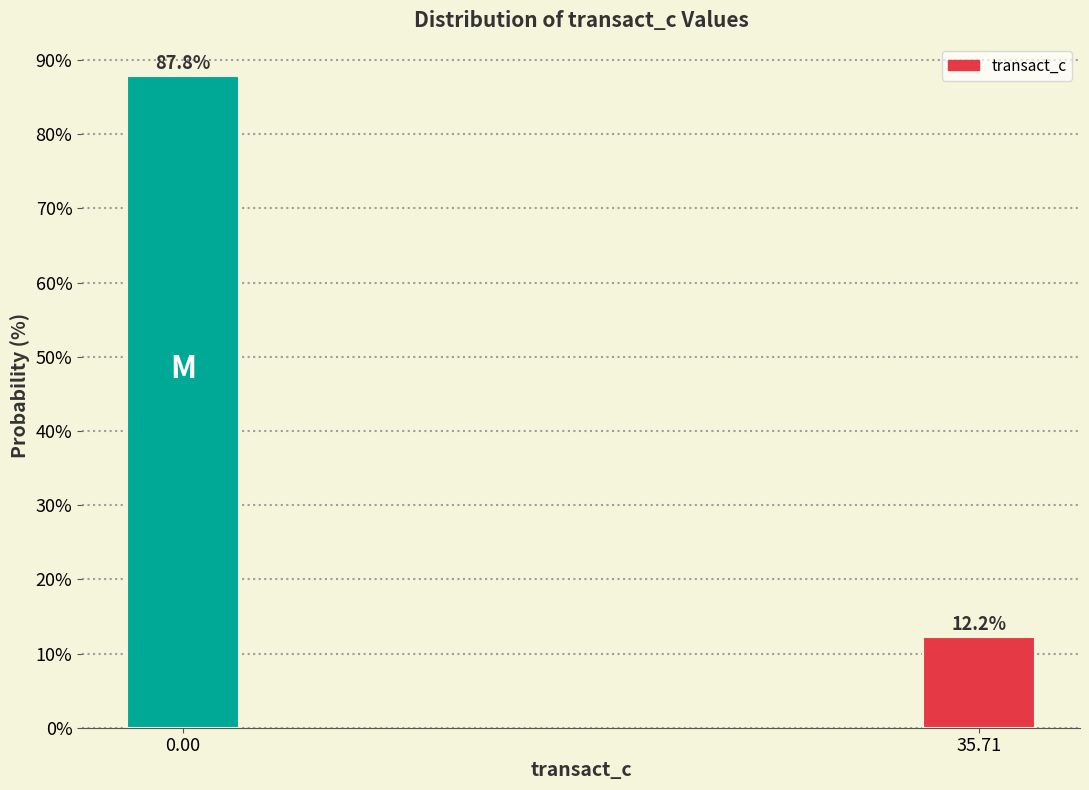

Reading right to left, list all the values displayed in this chart.

12.2	87.8